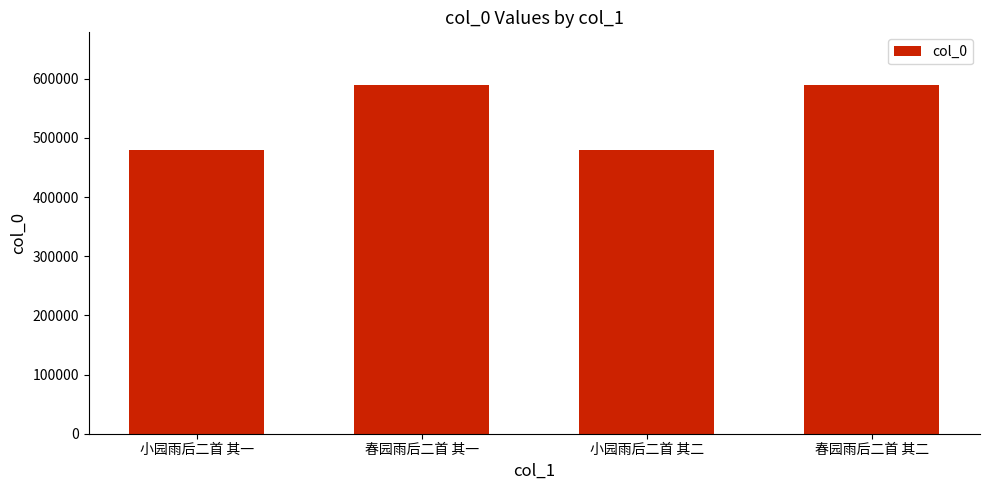

What is the difference between the values at 小园雨后二首 其二 and 春园雨后二首 其二?

110686